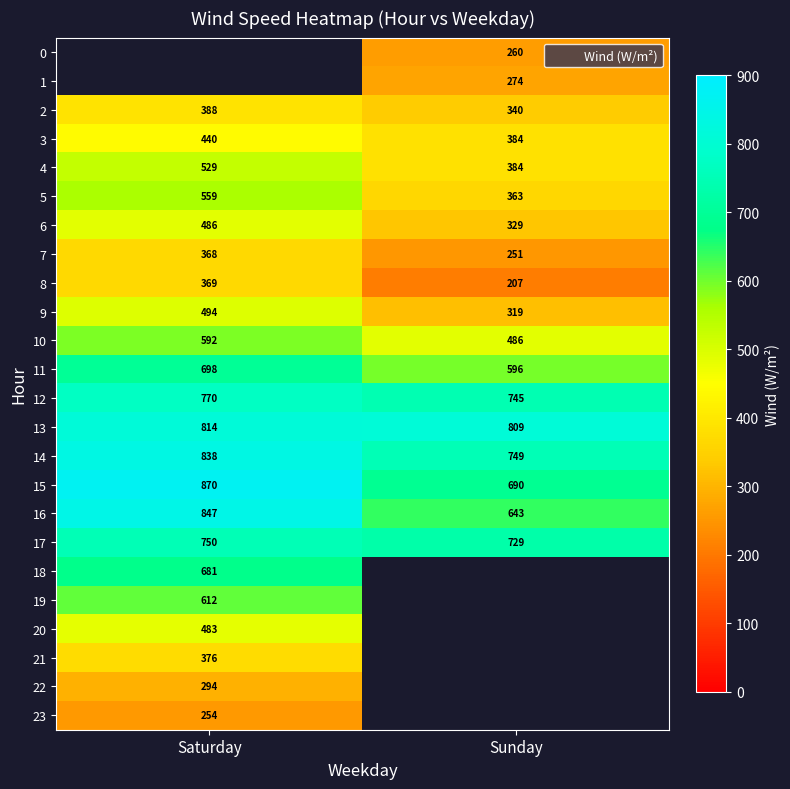

Between Saturday and Sunday, which series saw the biggest shift?

16